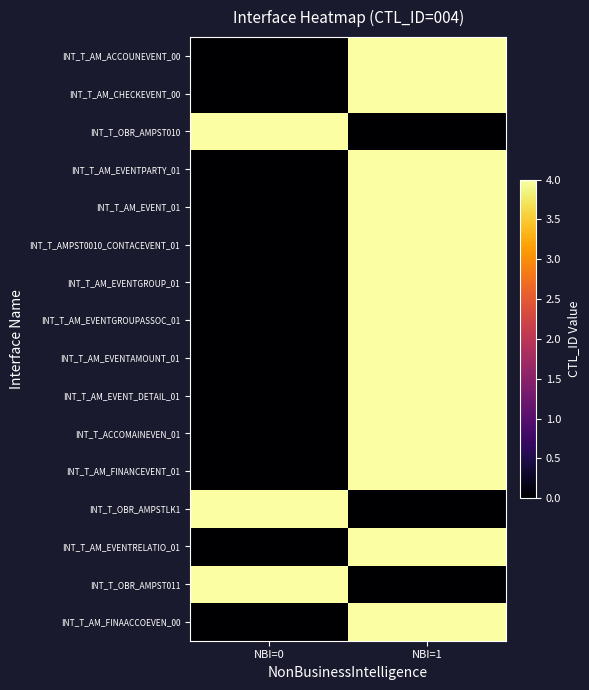

Which label corresponds to the smallest value in the chart?

NBI=0